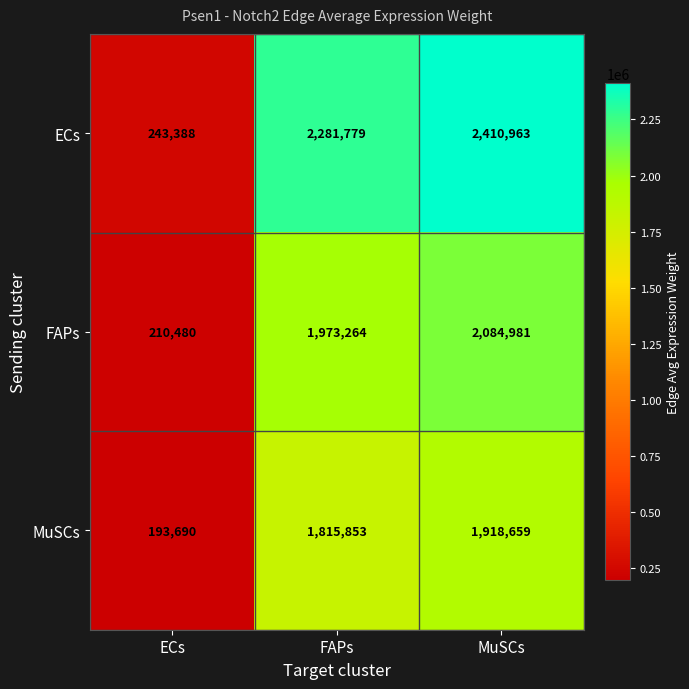

What is the spread (max minus min) of values at FAPs?

465926